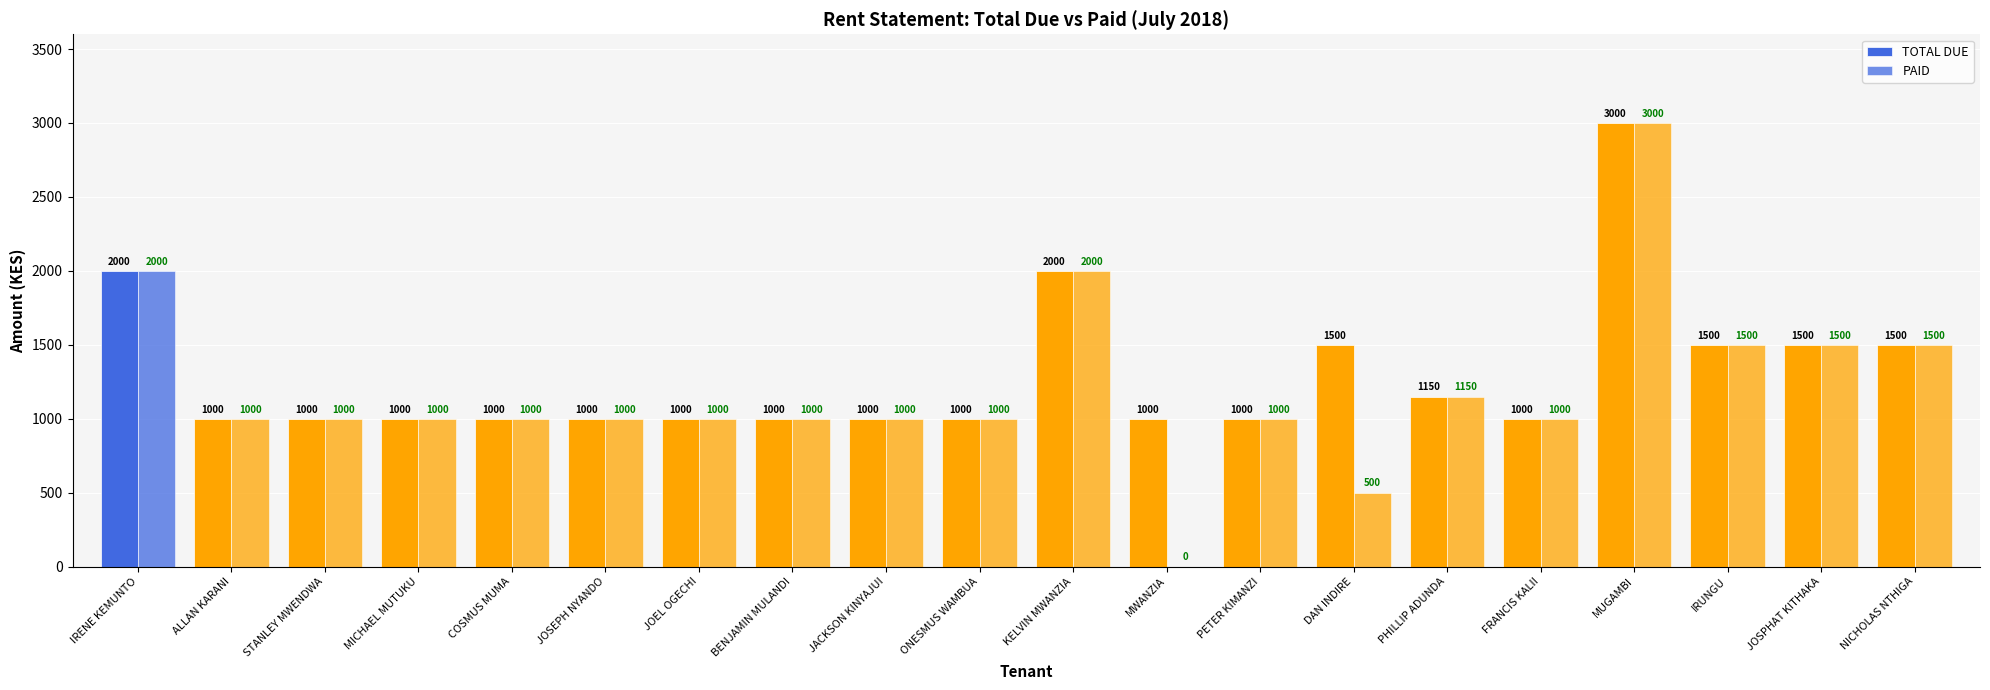

Count the number of categories in the chart.

20